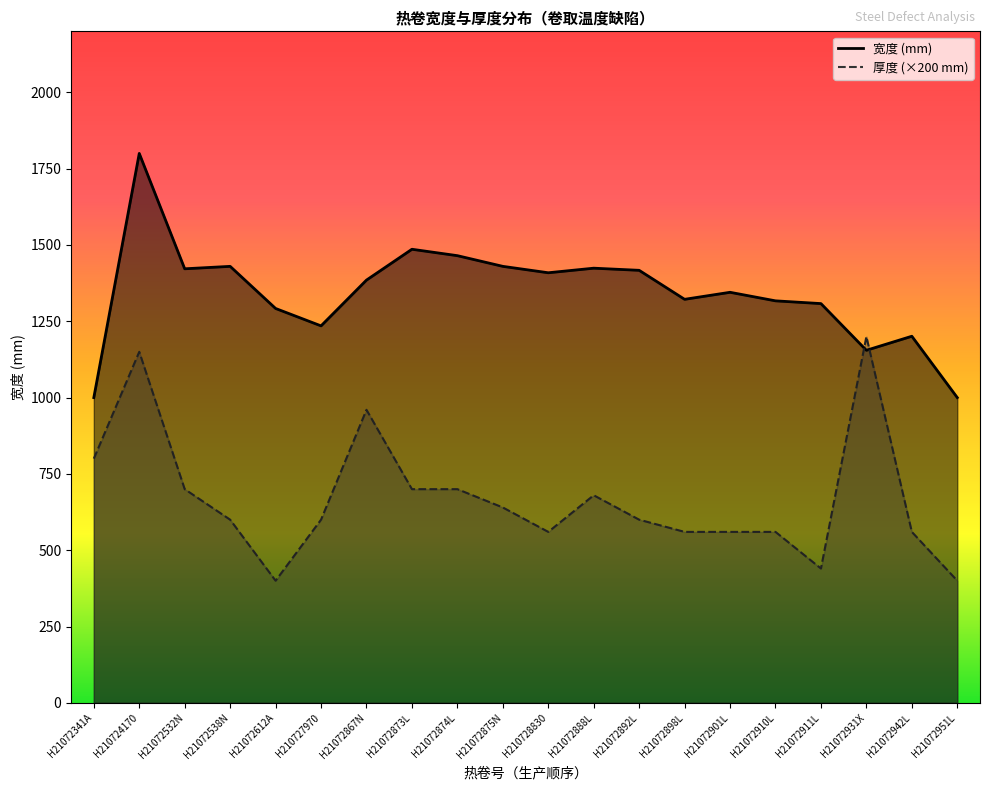

Reading left to right, extract all data points from this chart.

宽度: H21072341A=1000.0	H210724170=1800.0	H21072532N=1422.0	H21072538N=1430.0	H21072612A=1292.0	H210727970=1235.0	H21072867N=1385.0	H21072873L=1486.0	H21072874L=1465.0	H21072875N=1430.0	H210728830=1409.0	H21072888L=1424.0	H21072892L=1417.0	H21072898L=1322.0	H21072901L=1345.0	H21072910L=1317.0	H21072911L=1308.0	H21072931X=1155.0	H21072942L=1201.0	H21072951L=1000.0
厚度: H21072341A=800.0	H210724170=1150.0	H21072532N=700.0	H21072538N=600.0	H21072612A=400.0	H210727970=600.0	H21072867N=960.0	H21072873L=700.0	H21072874L=700.0	H21072875N=640.0	H210728830=560.0	H21072888L=680.0	H21072892L=600.0	H21072898L=560.0	H21072901L=560.0	H21072910L=560.0	H21072911L=440.0	H21072931X=1200.0	H21072942L=560.0	H21072951L=400.0